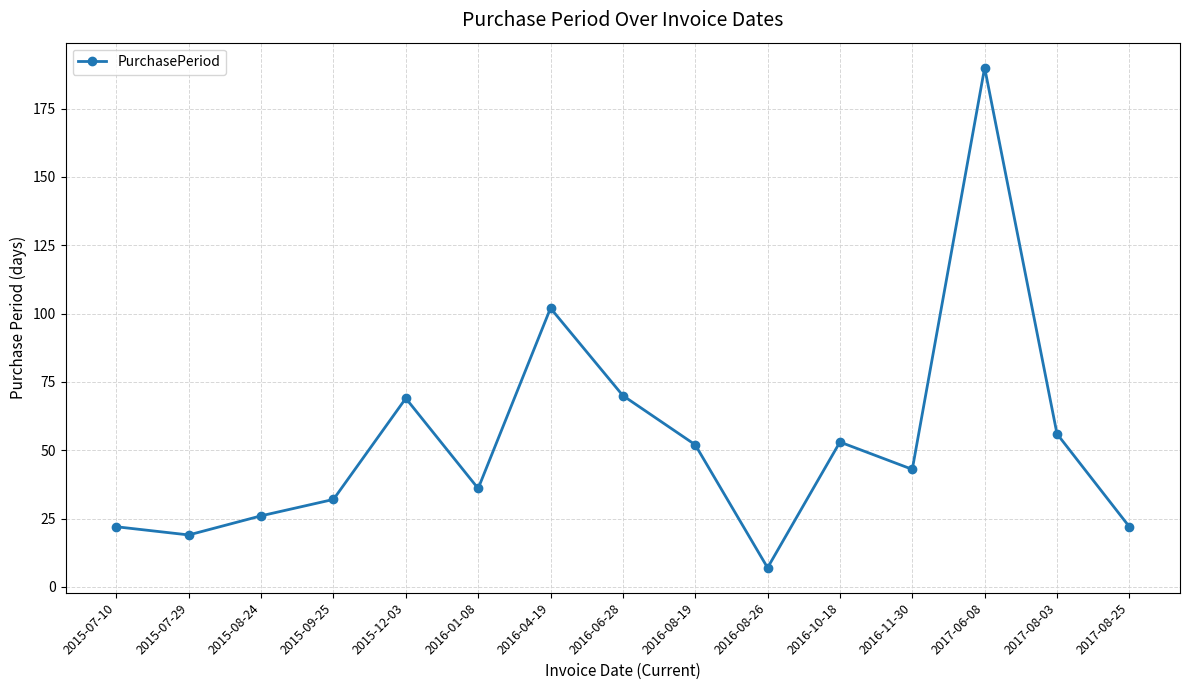

What is the sum of the values at 2016-10-18 and 2017-08-03?

109